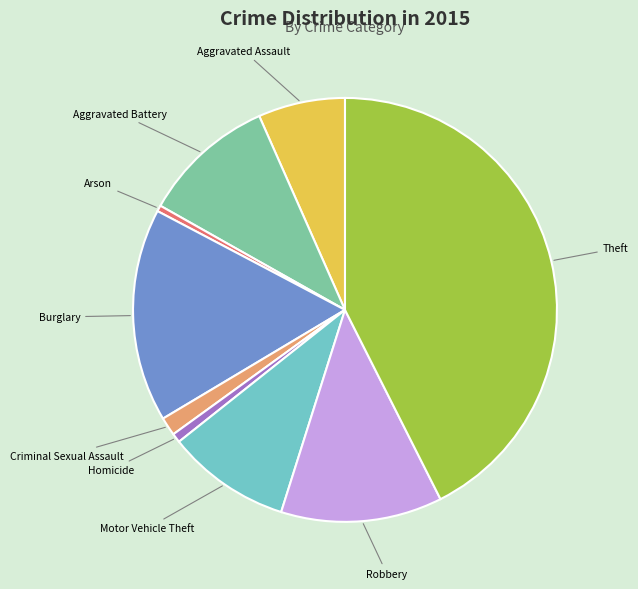

Does Aggravated Assault account for over 50% of the chart?

No